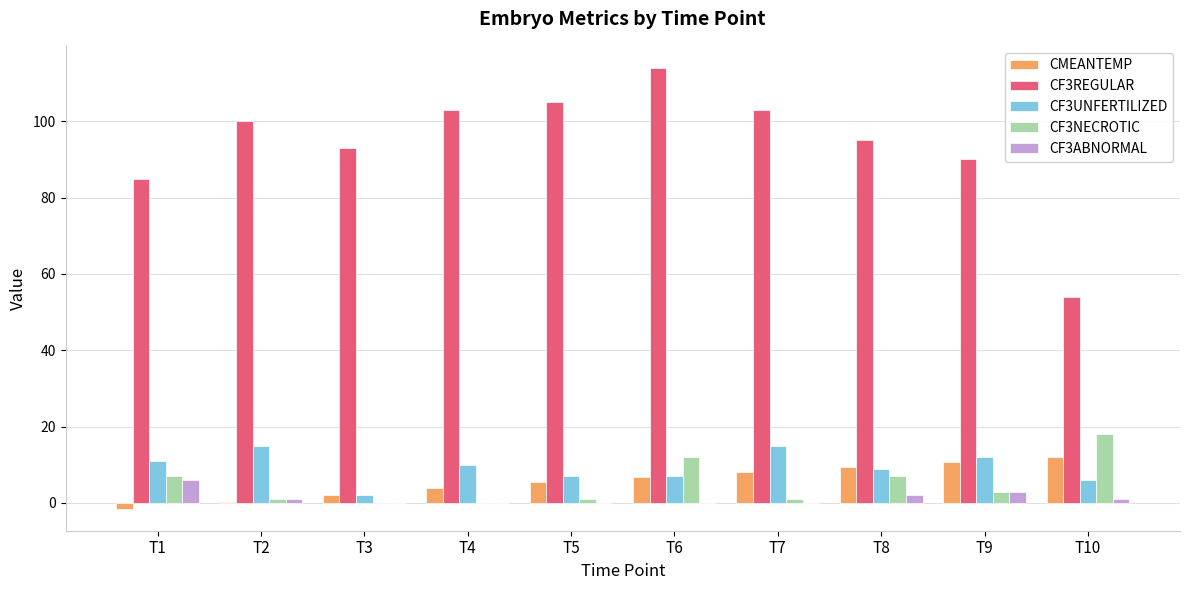

The CF3NECROTIC series shows 20.5 at T6. True or false?

False